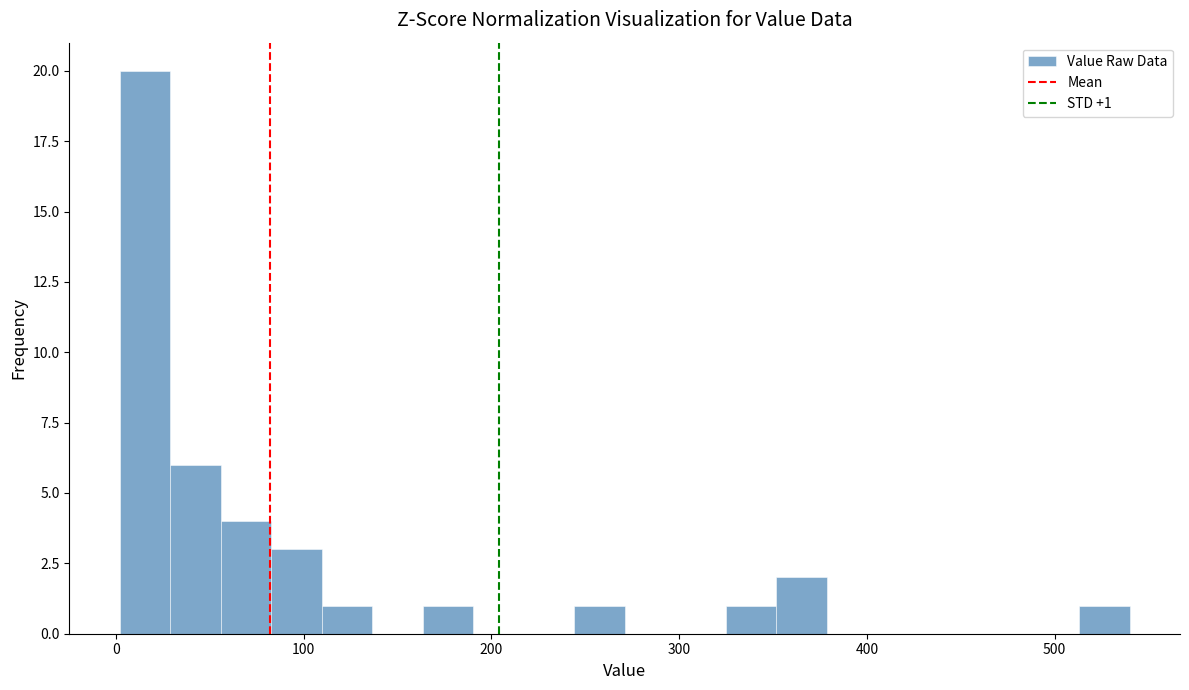

Around what value on the x-axis is the tallest bar? Give the approximate position of its centre, as read against the axis.

20